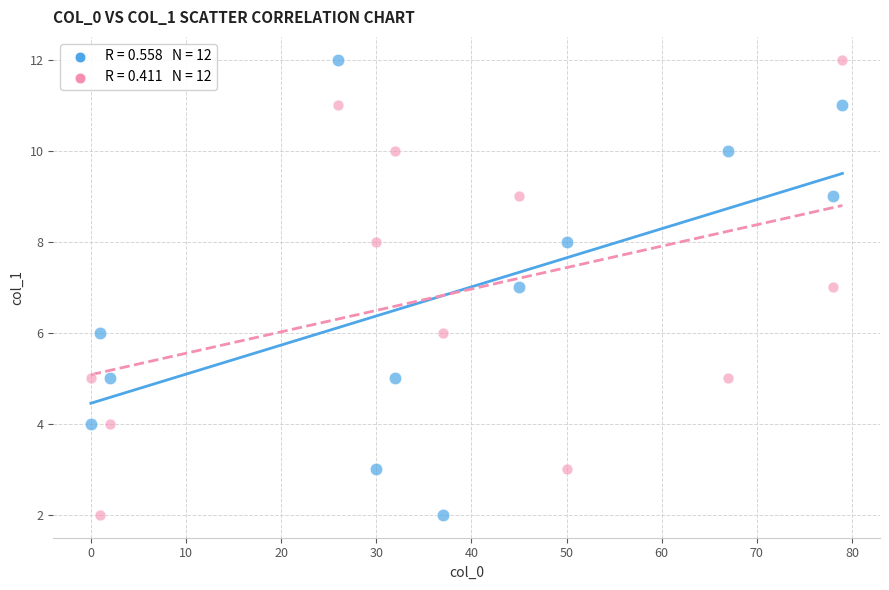

Across all data points, what is the range of Y values (max minus min)?

10.0